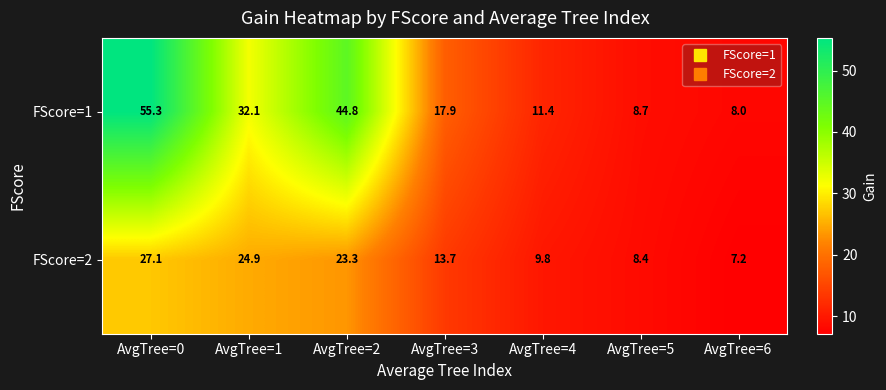

What is the difference between the maximum and minimum values in the FScore=2 series?

19.9